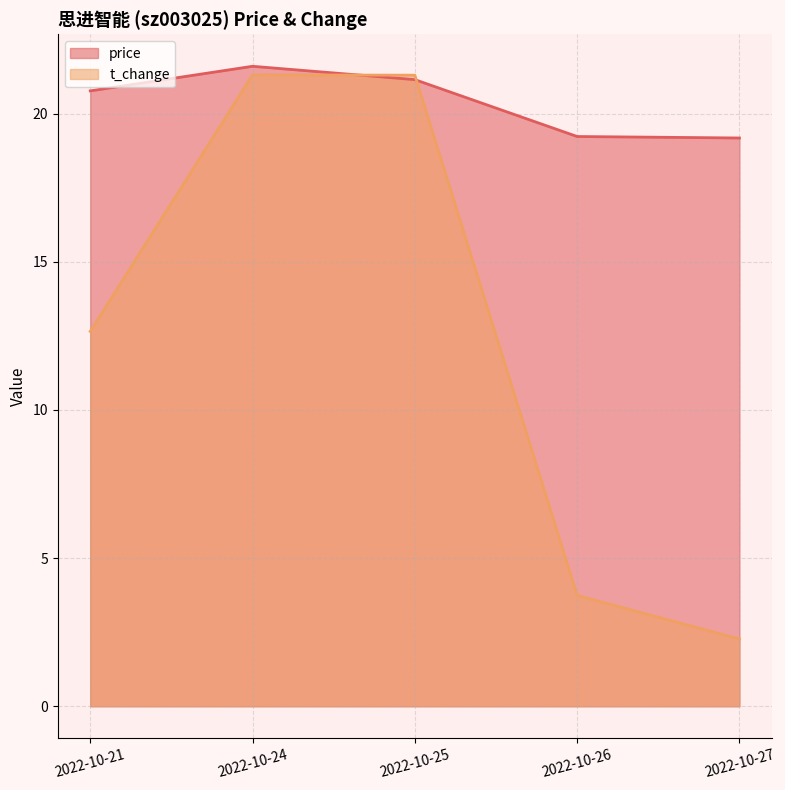

The value of price at 2022-10-24 is 9.9. True or false?

False